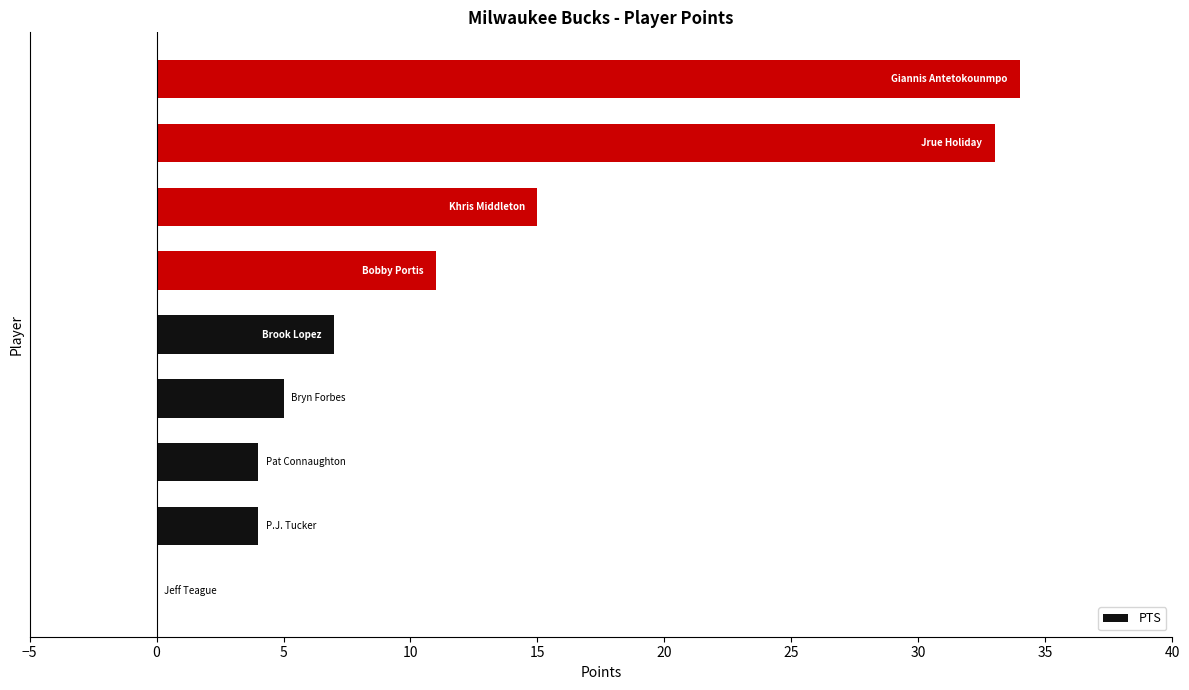

What is the maximum value shown in the chart?

34